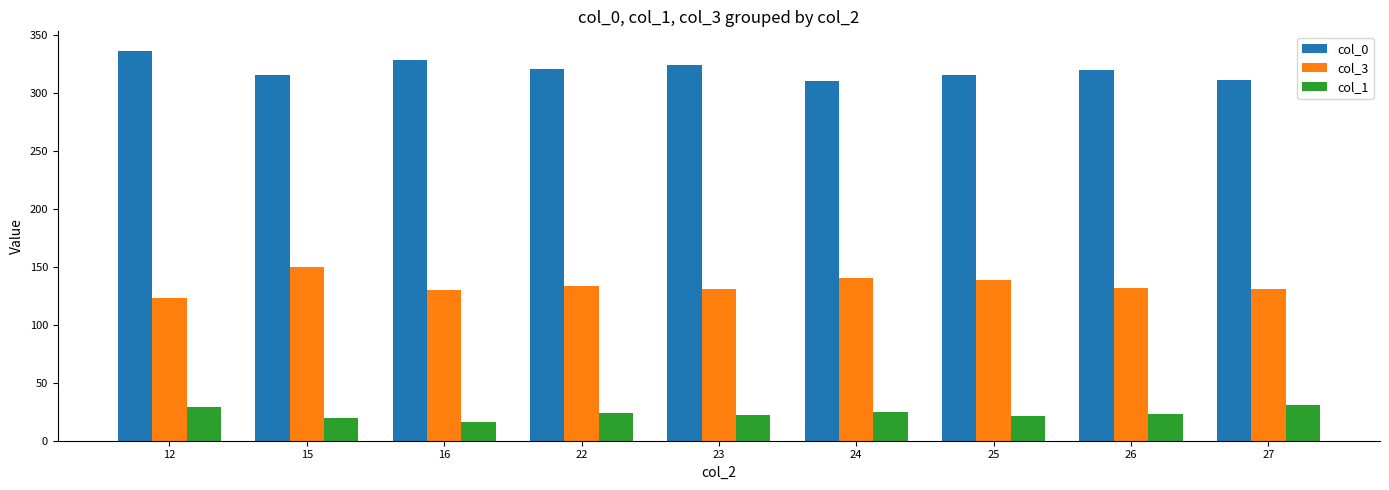

What is the difference between the second highest and second lowest values in the col_0 series?

17.0